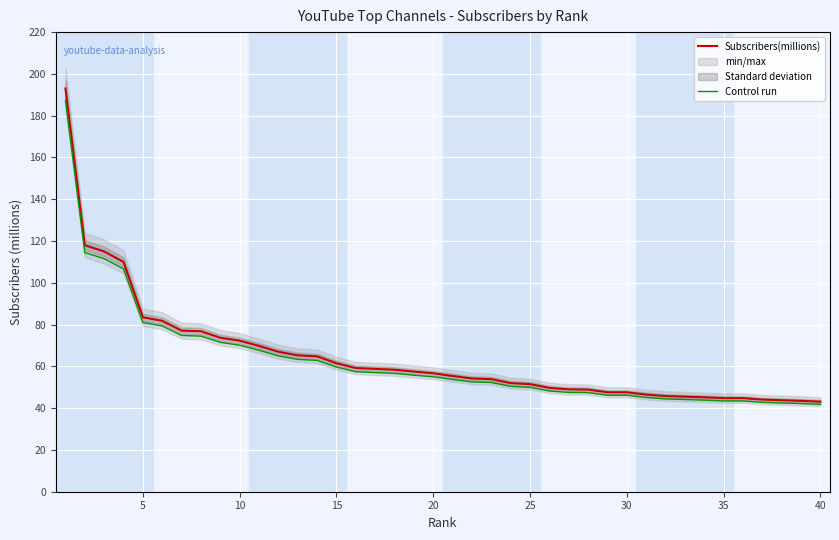

At how many categories does at least one series exceed 165?

1